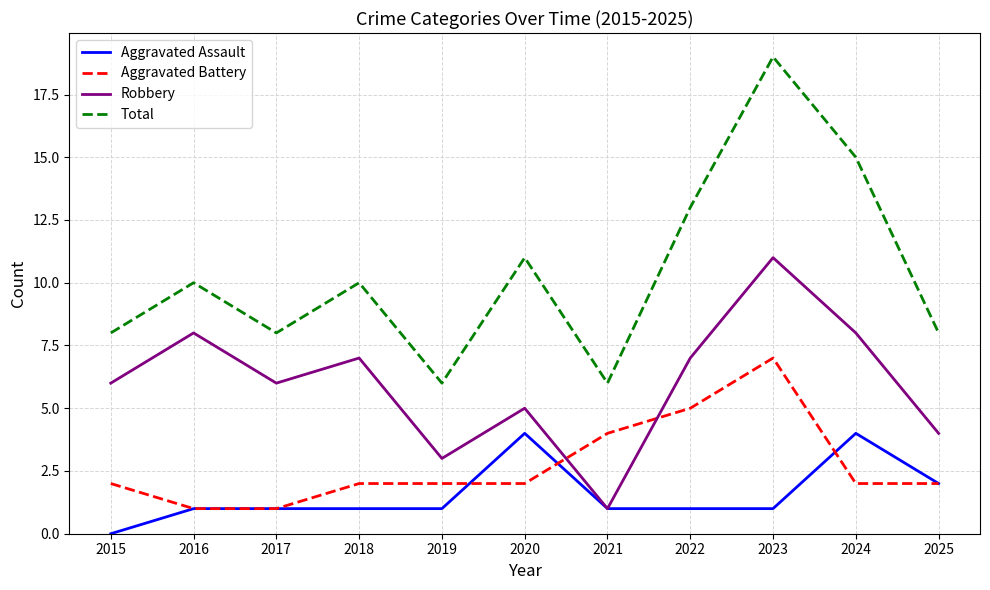

What is the maximum value for Aggravated Assault?

4